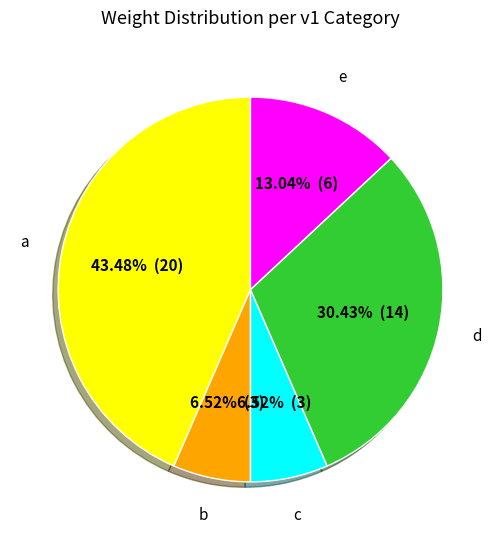

Does b represent more than half of the total?

No